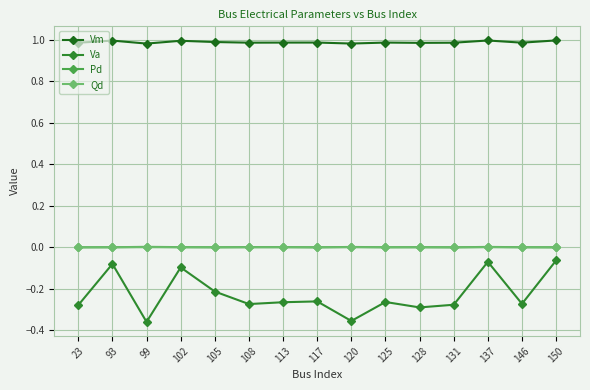

How many distinct data groups are displayed?

4